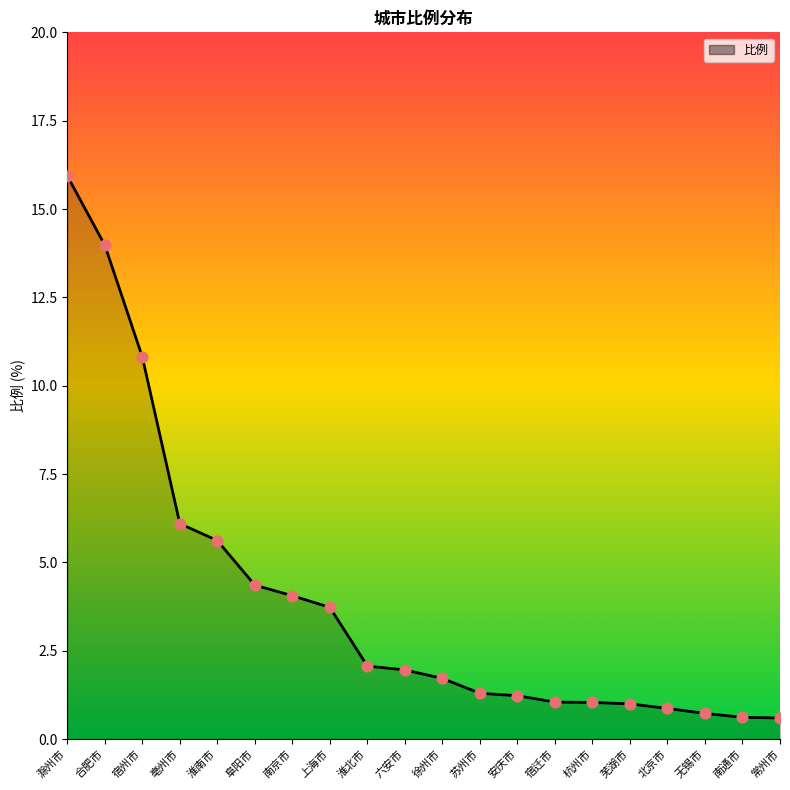

Approximately how many times larger is the value at 六安市 compared to 淮北市?

0.9